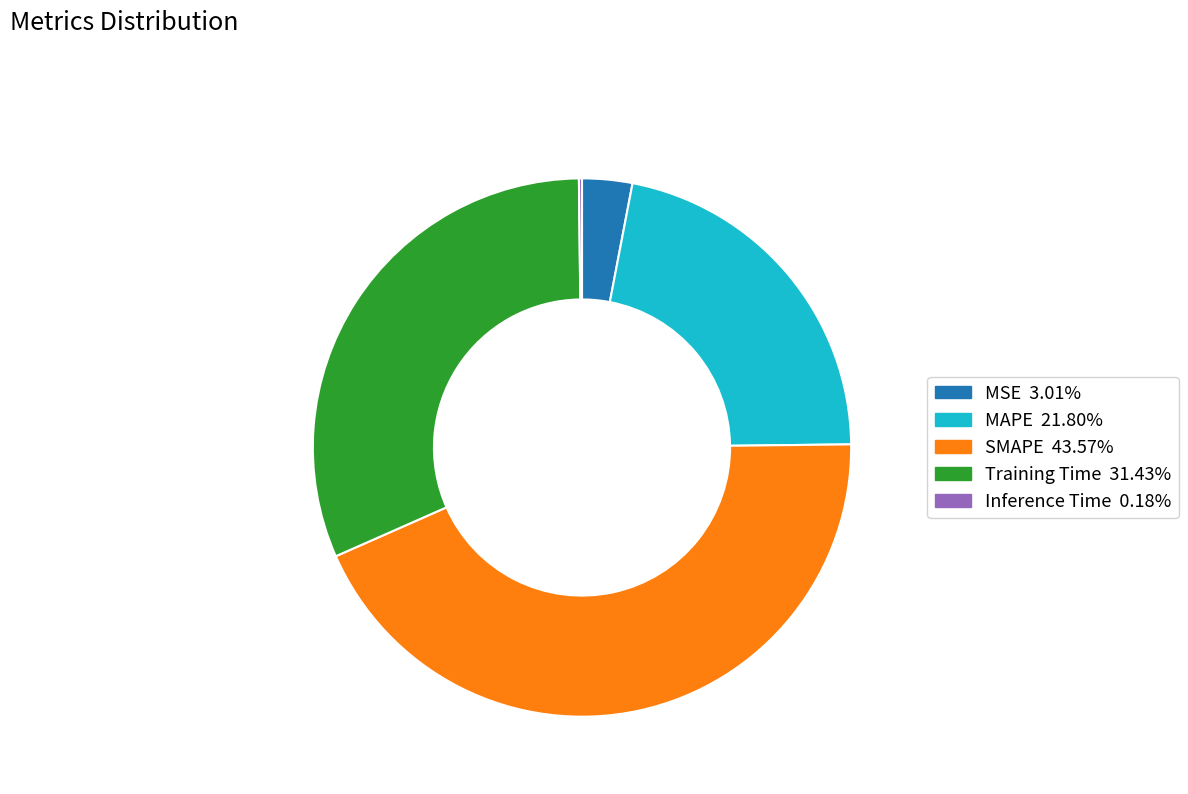

What is the ratio of the value at Training Time to the value at SMAPE?

0.7